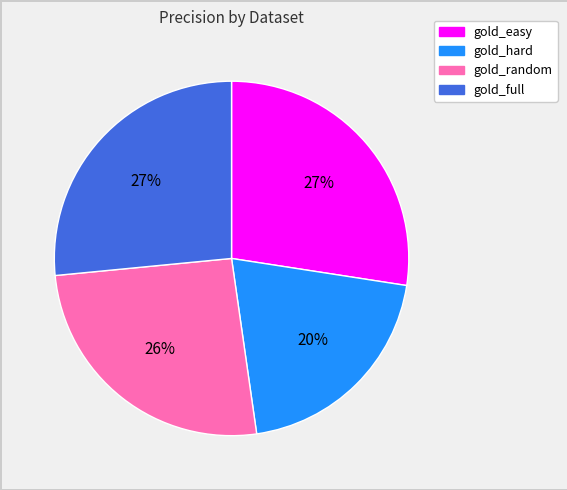

Which slice is the smallest?

gold_hard